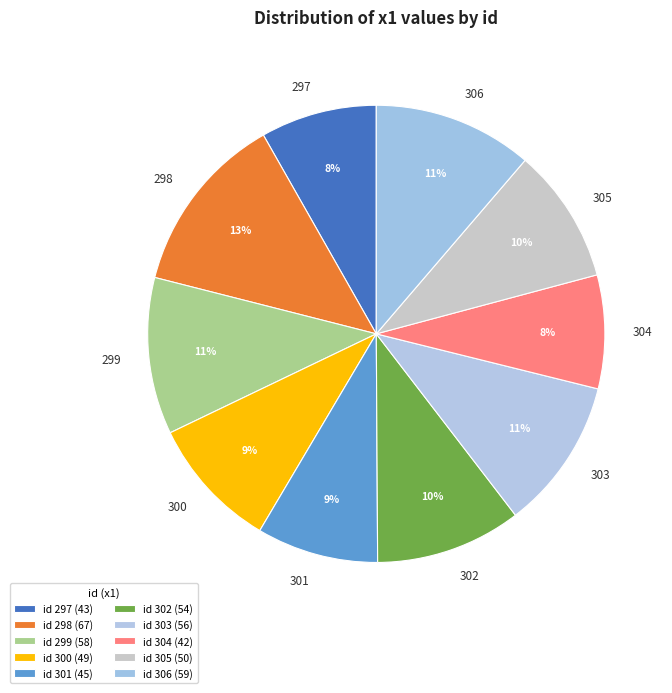

Which has a higher value, 306 or 300?

306